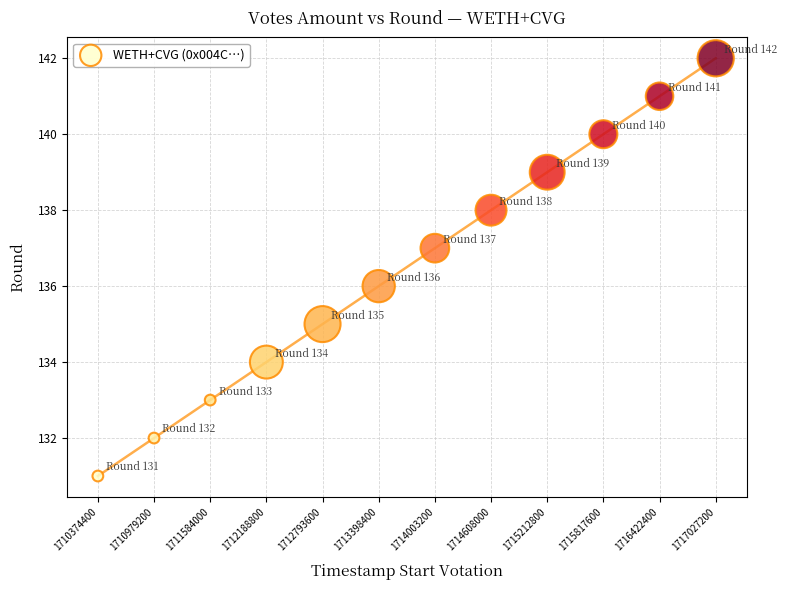

What is the average X value?

1713700800